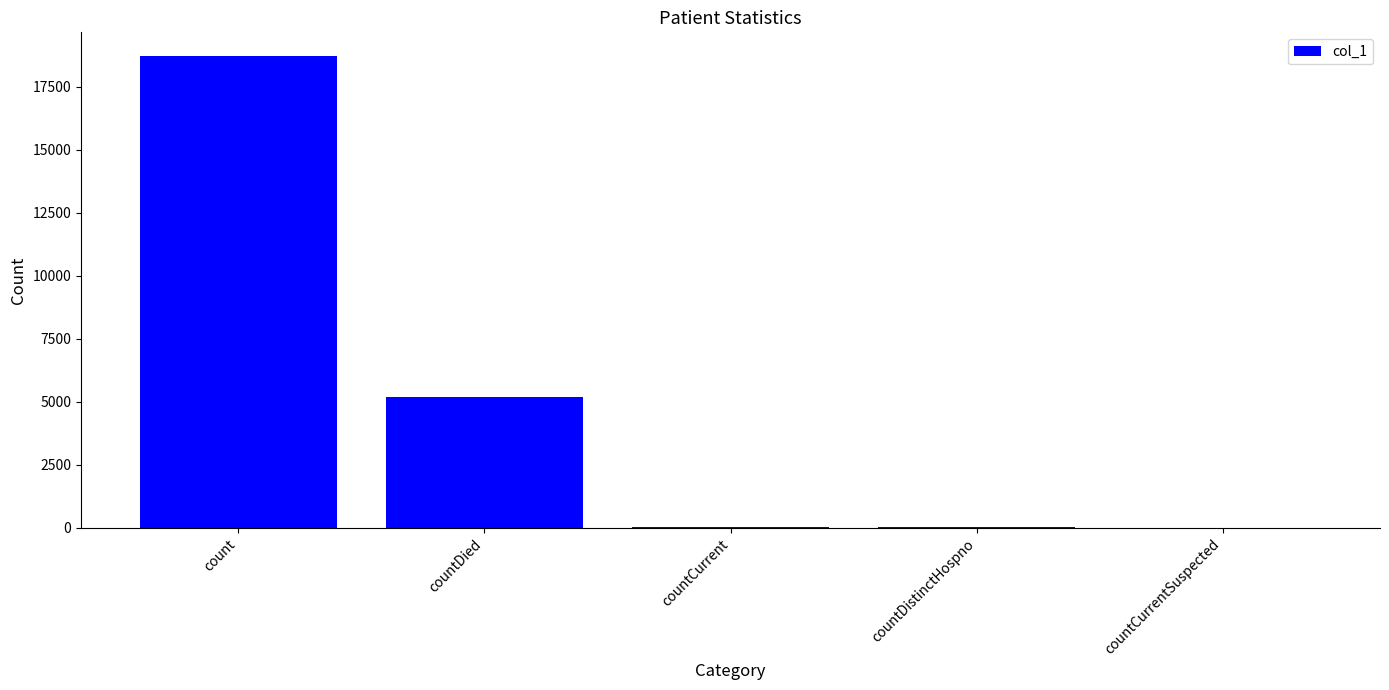

Count the number of data series in this chart.

1